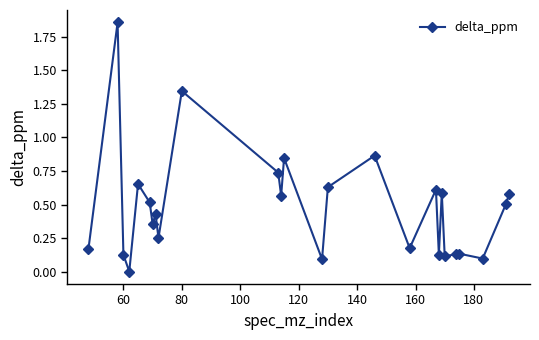

True or false: there are more than 0 points higher than both neighbors.

True